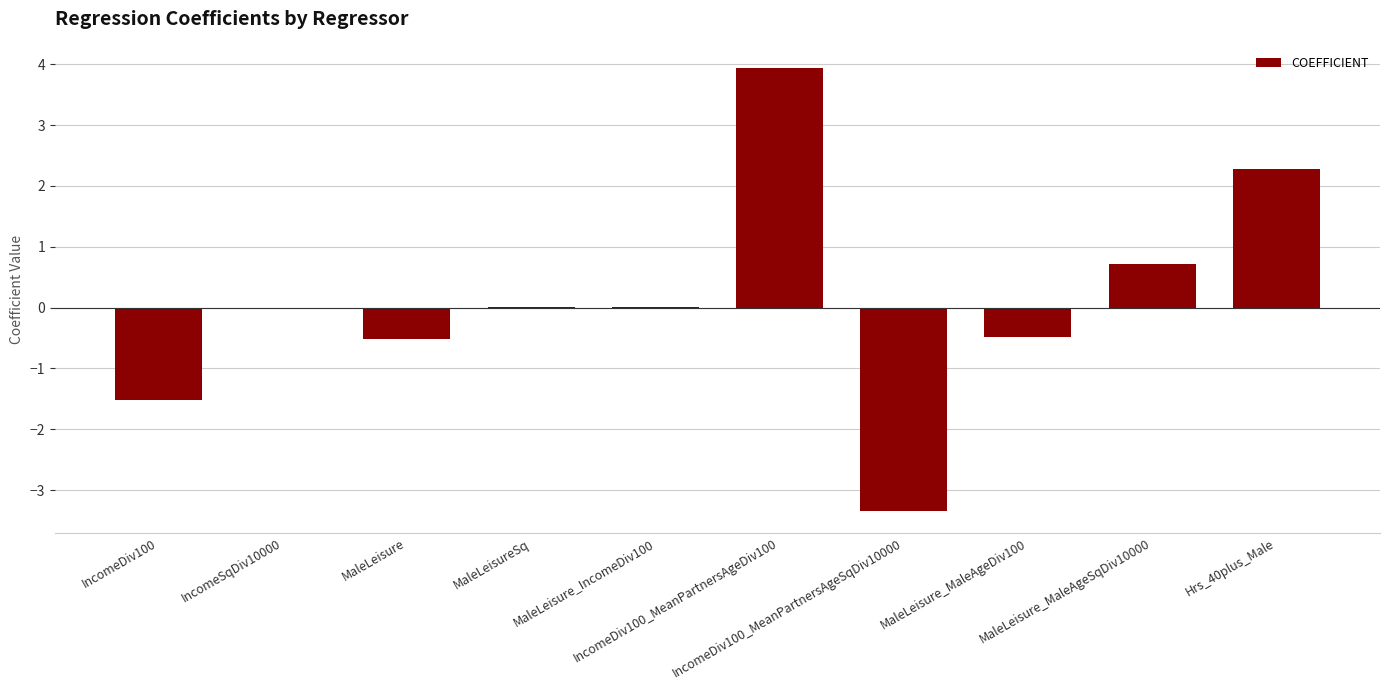

What is the greatest value displayed?

3.9